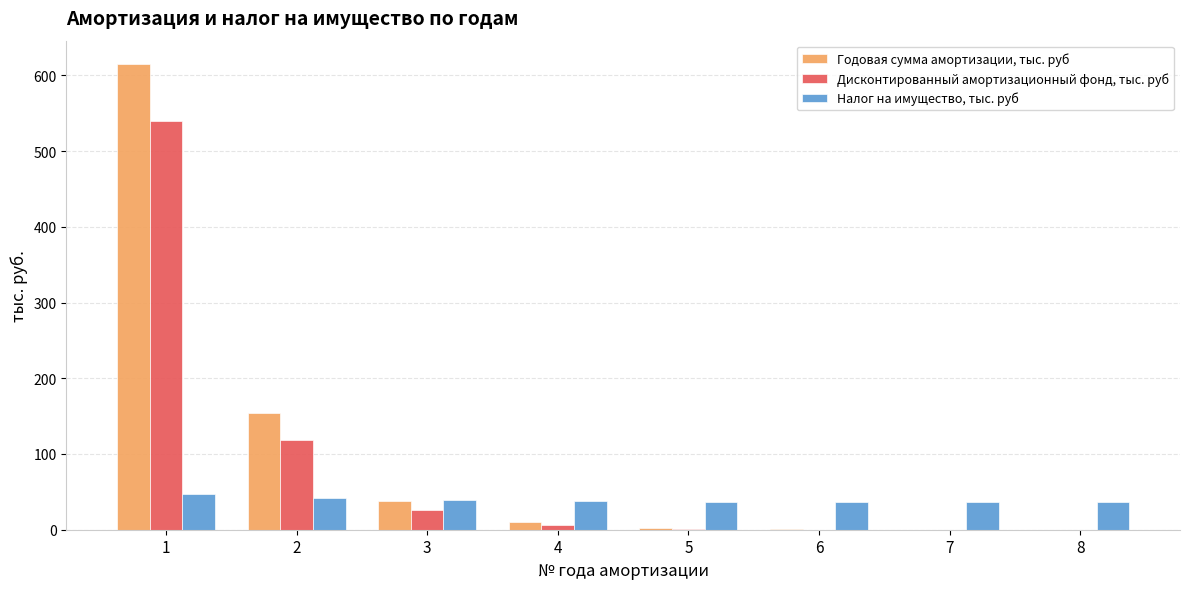

The value of Годовая сумма амортизации, тыс. руб at 3 is 38.4. True or false?

True